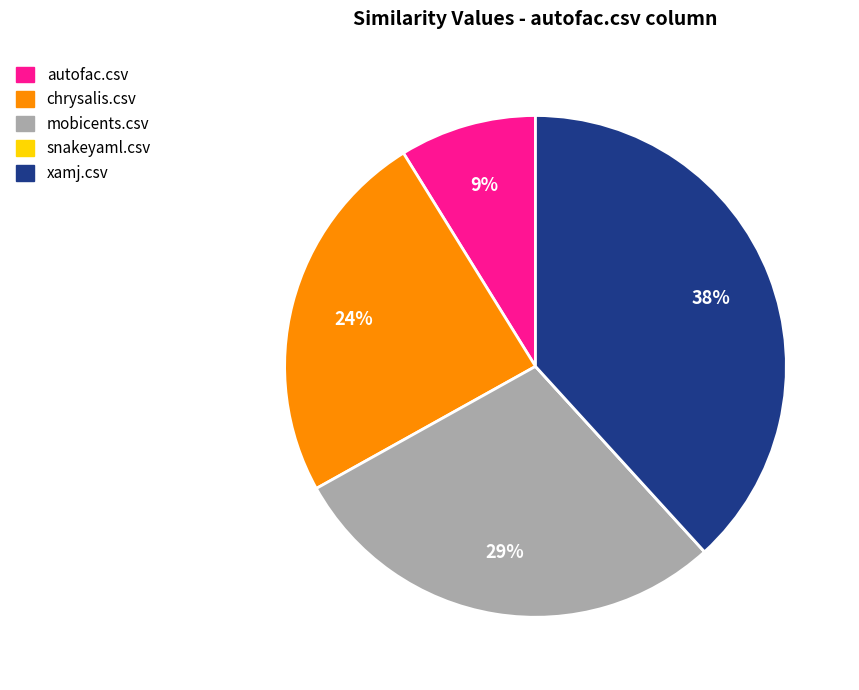

What percentage is the chrysalis.csv slice, to the nearest percent?

24%